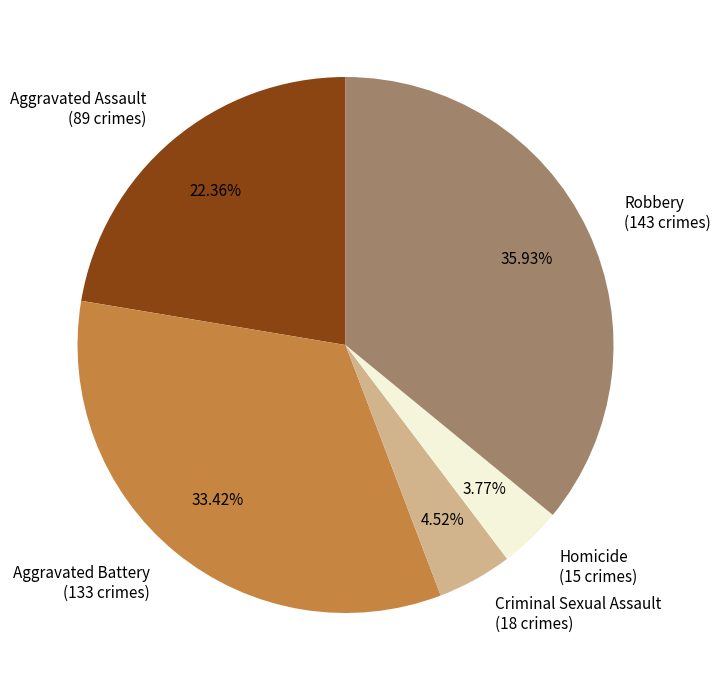

Is it true that Robbery is 36% of the pie?

True